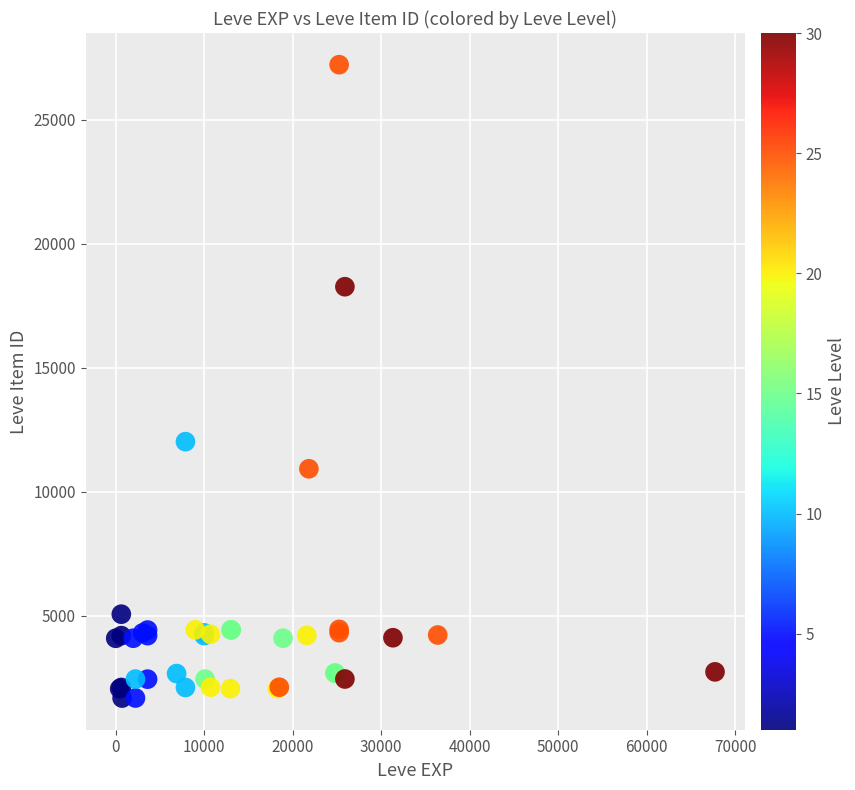

What Y value in the scatter plot is closest to 14448?

12018